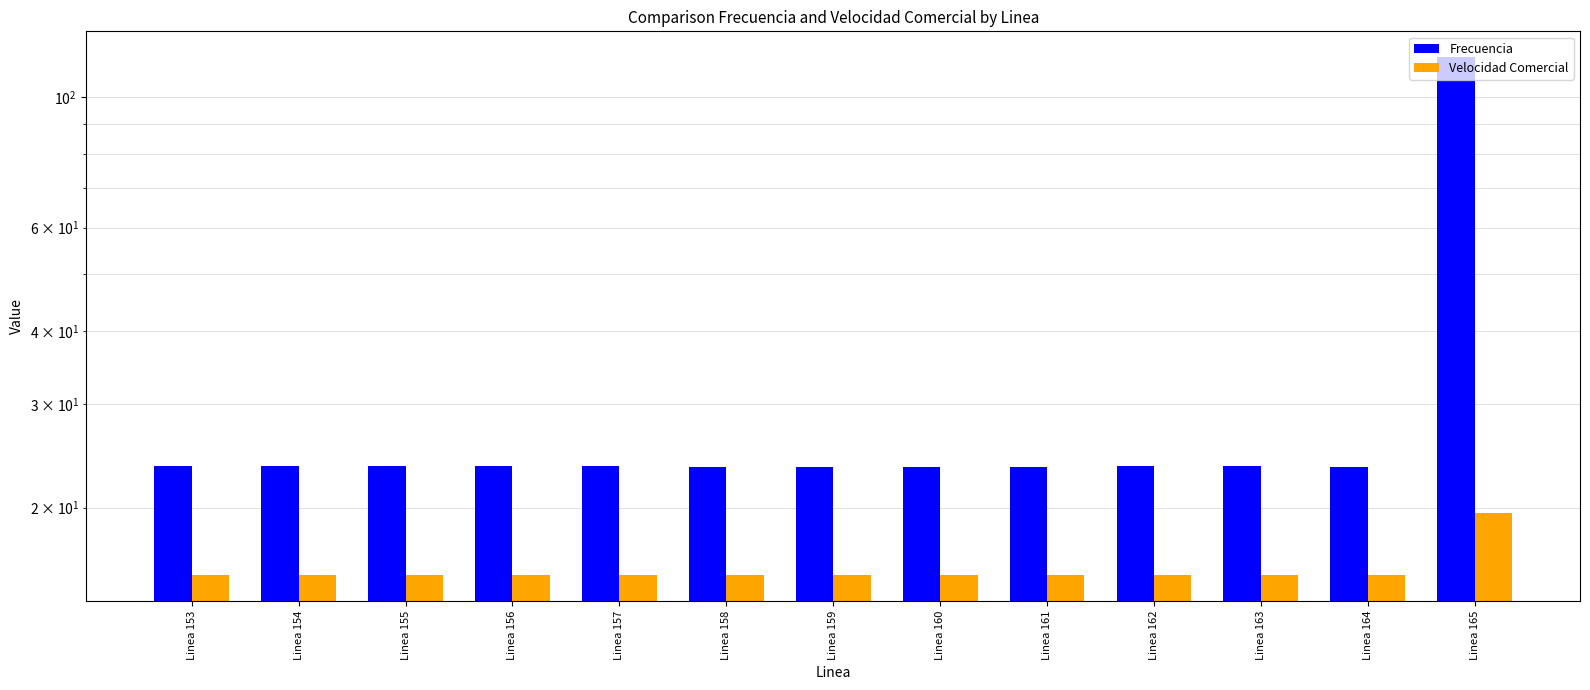

Which series has the largest total across all categories?

Frecuencia